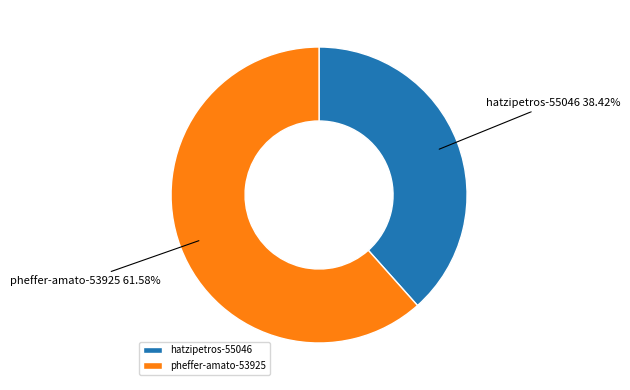

Rank the categories by value from lowest to highest.

hatzipetros-55046, pheffer-amato-53925